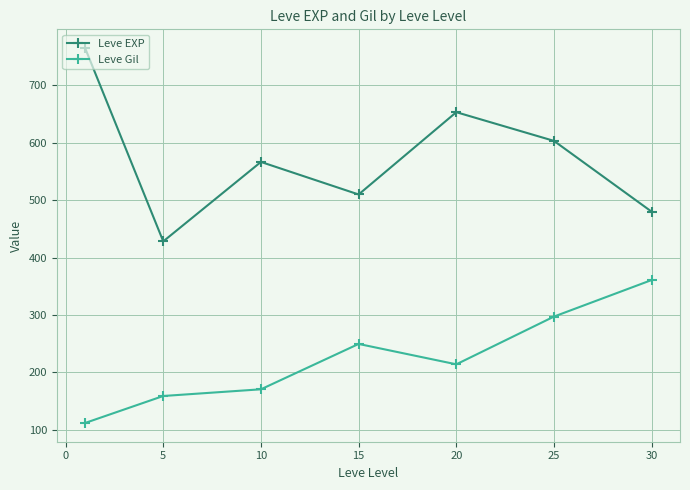

What is the difference between the maximum and minimum values in the Leve Gil series?

249.0